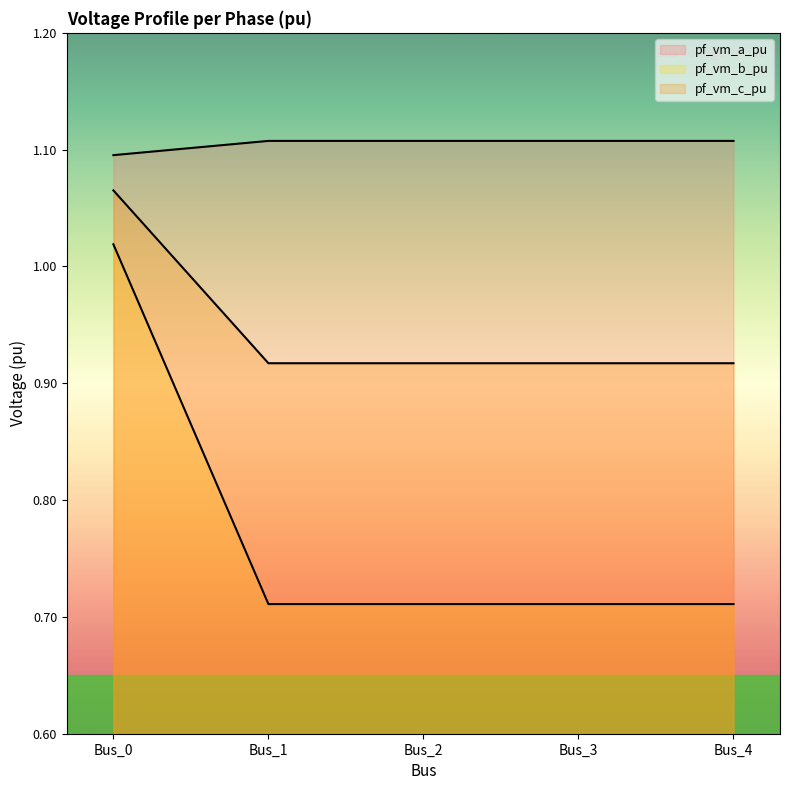

How many lines are shown in the chart?

3